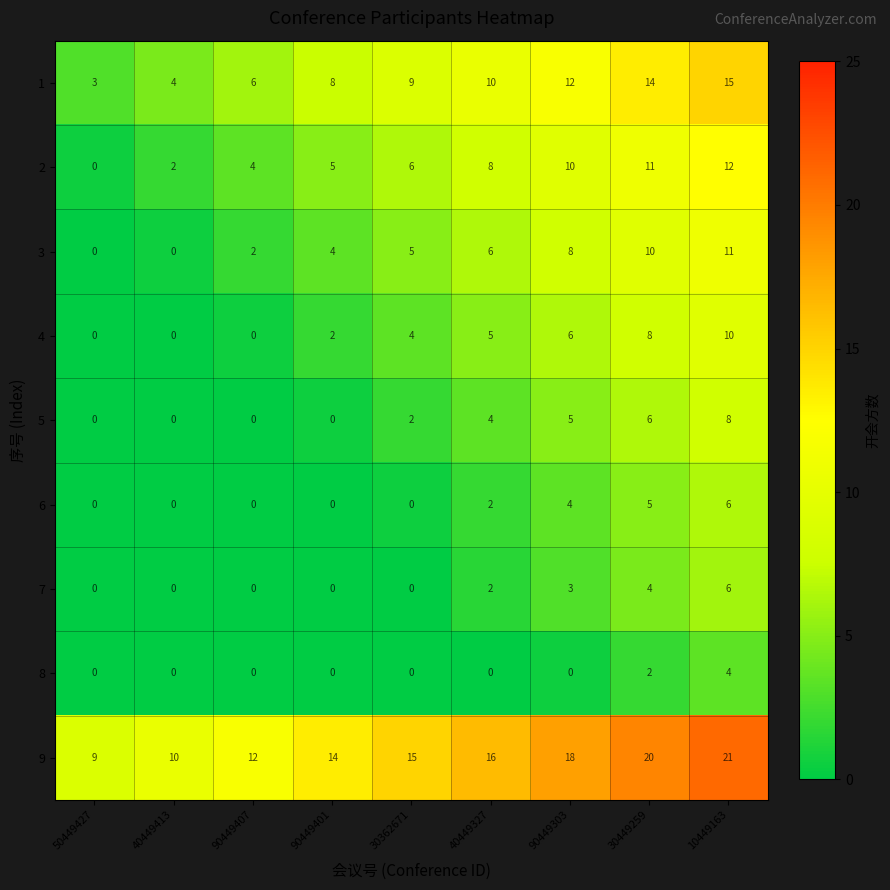

What is the difference between the maximum and minimum values in the 6 series?

6